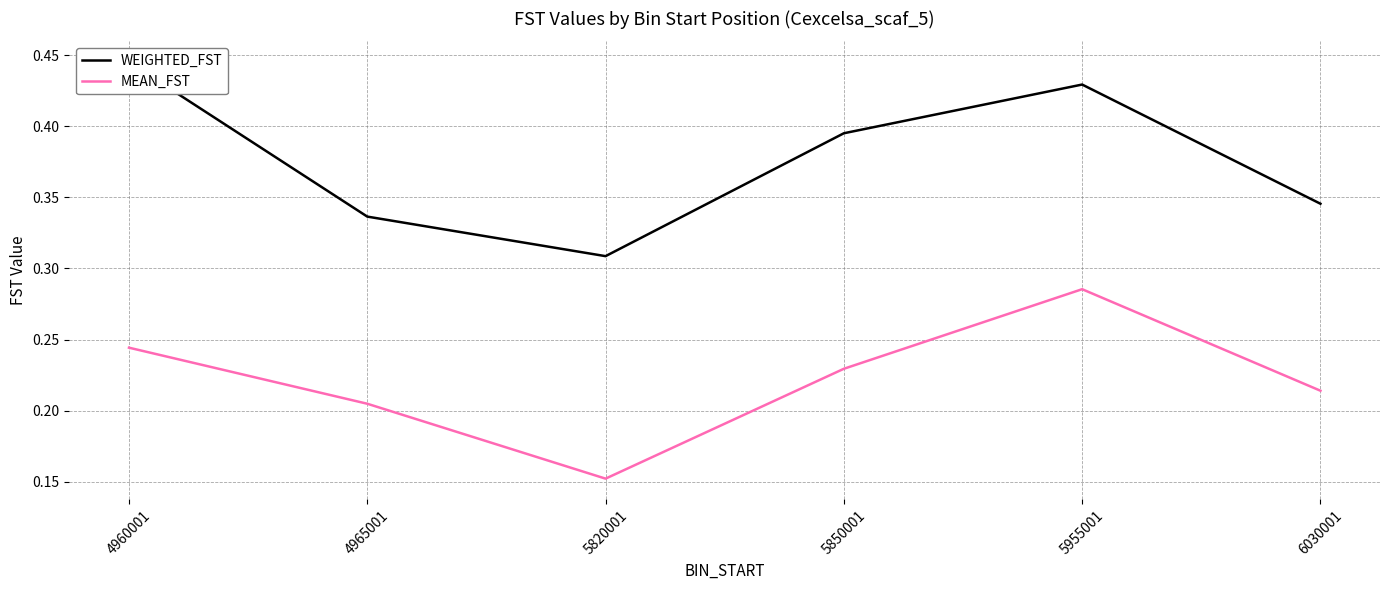

True or false: MEAN_FST and WEIGHTED_FST cross at least once.

False